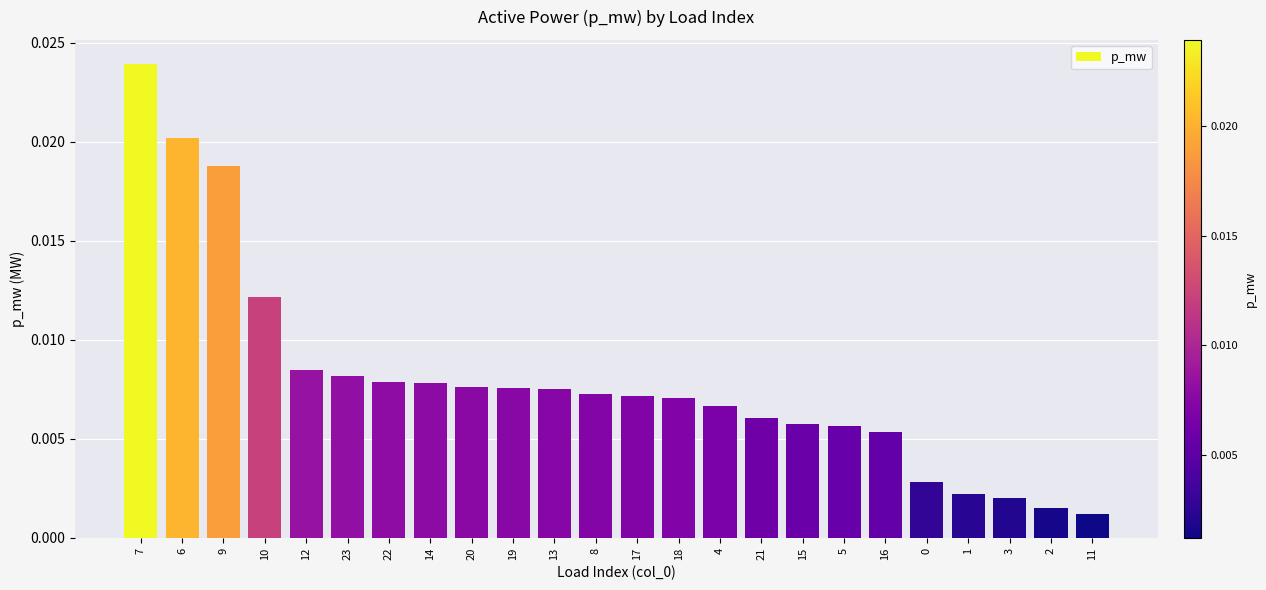

Are the bars horizontal?

No